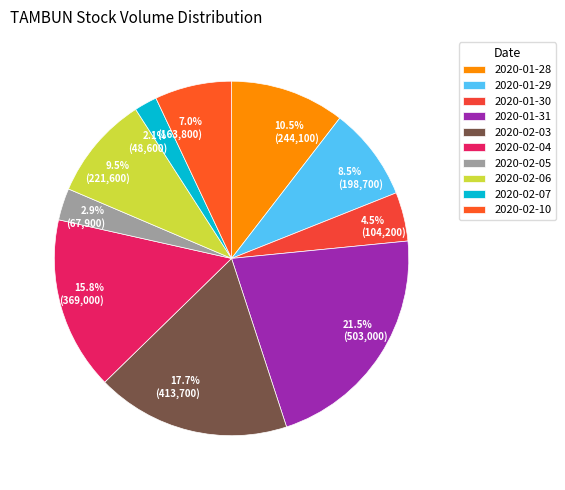

Is the sum of 2020-01-28 and 2020-02-03 greater than half?

No